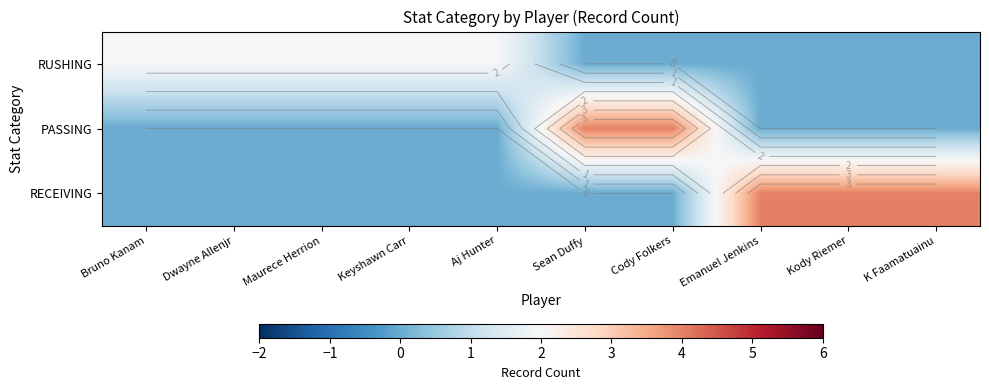

True or false: PASSING has a value of 0 at Aj Hunter.

True